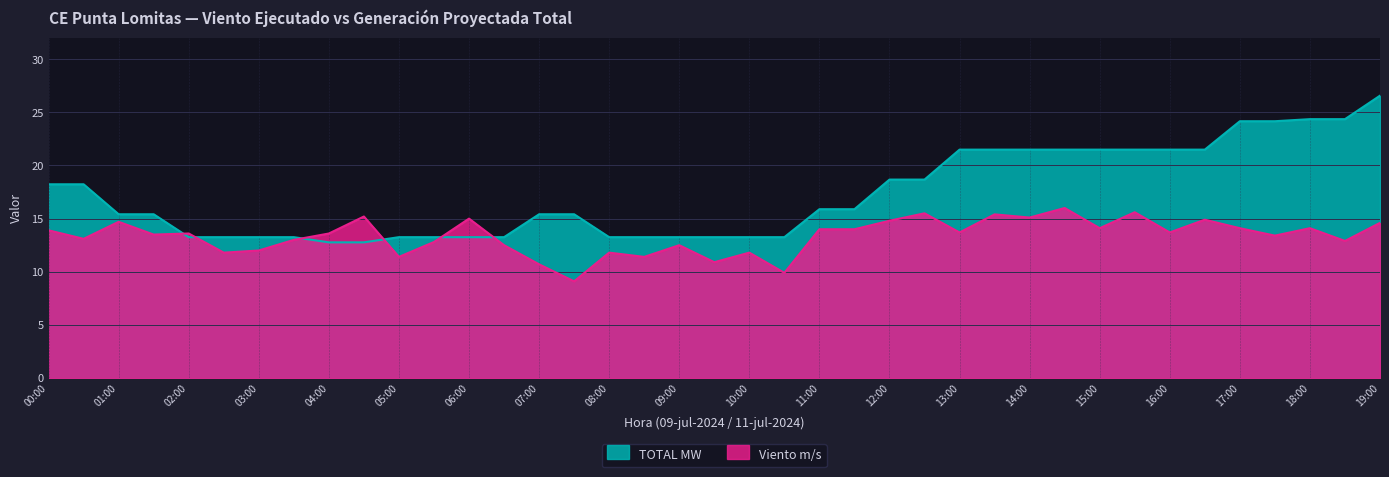

What is the spread (max minus min) of values at 18:00?

10.3